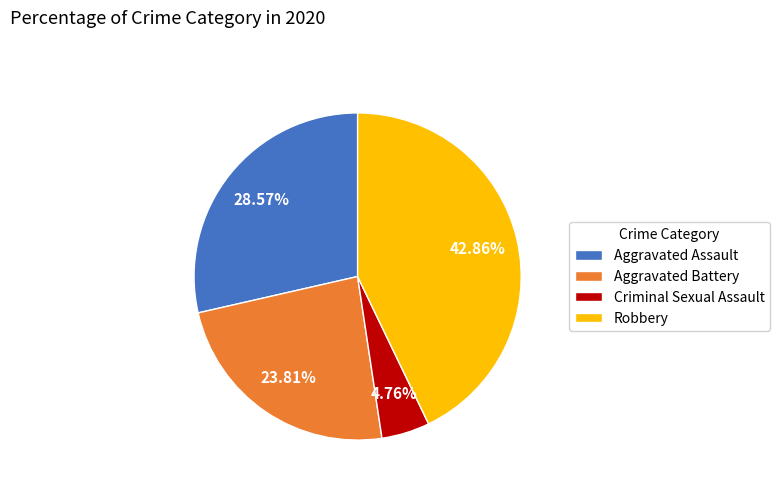

What portion of the pie excludes Aggravated Assault?

71.4%